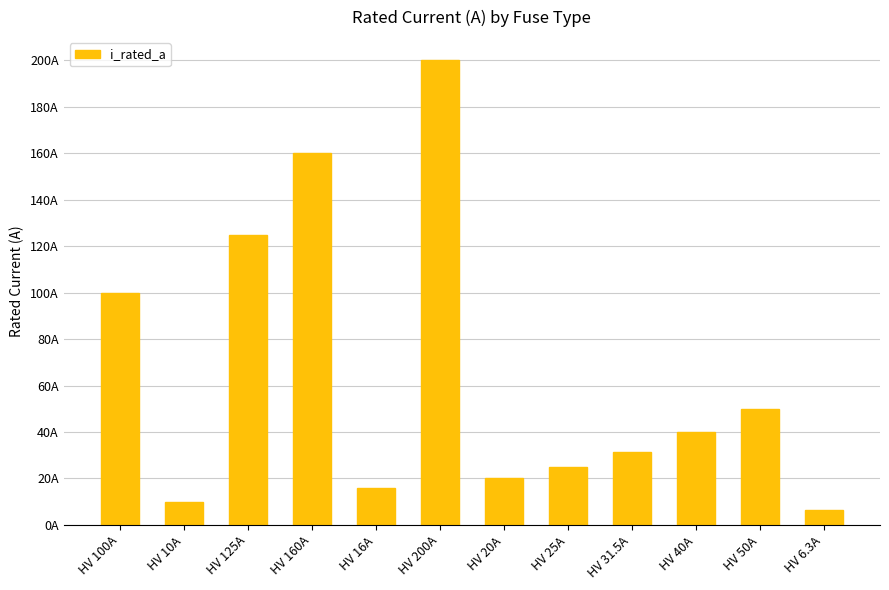

Where does the data first go above 40?

HV 100A